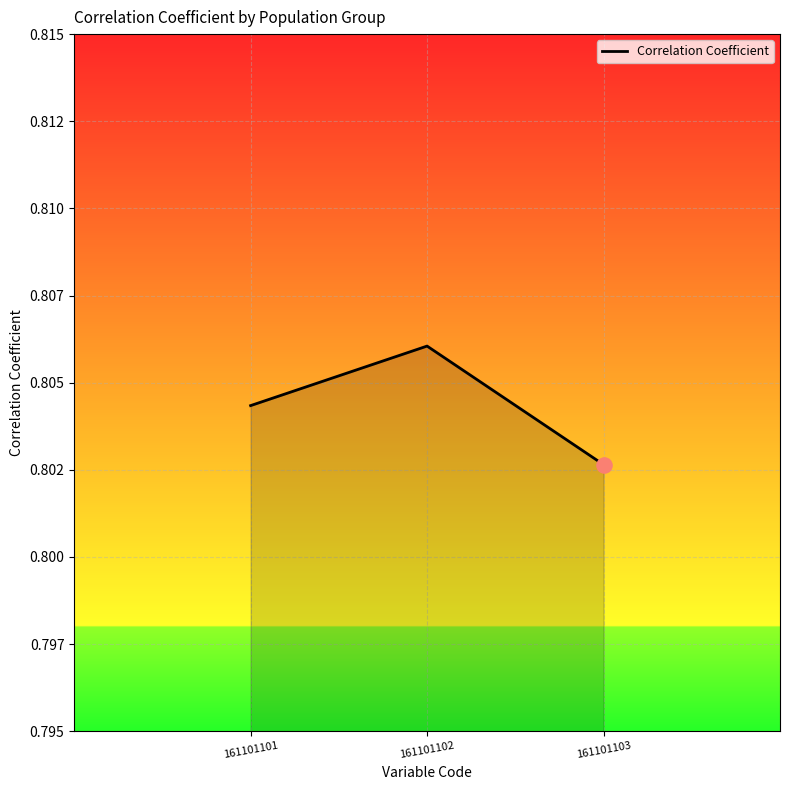

Which has a higher value, 161101101 or 161101102?

161101102